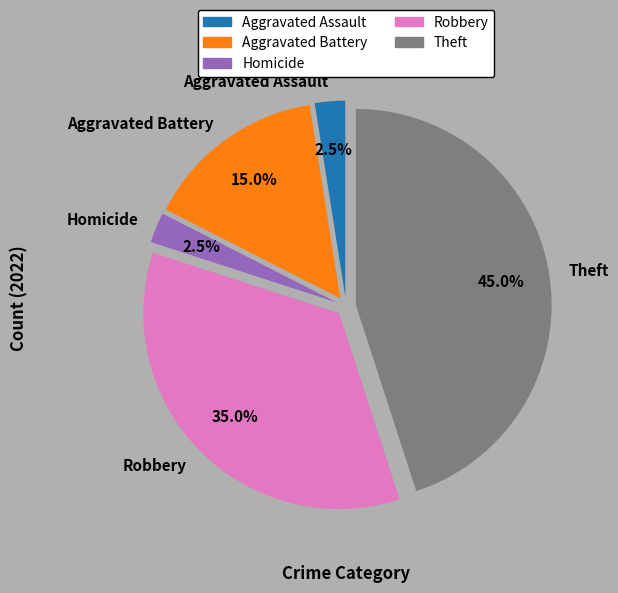

Is it true that Aggravated Battery is 15% of the pie?

True